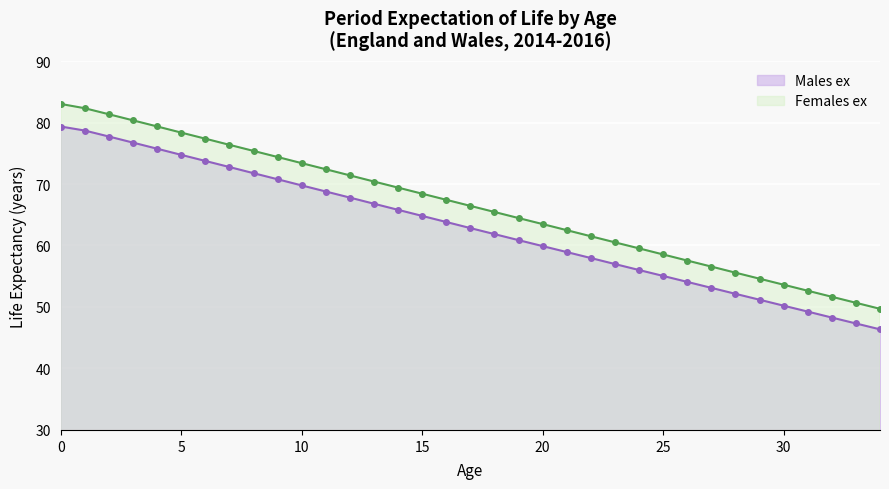

The value of Females ex at 32 is 91.1. True or false?

False